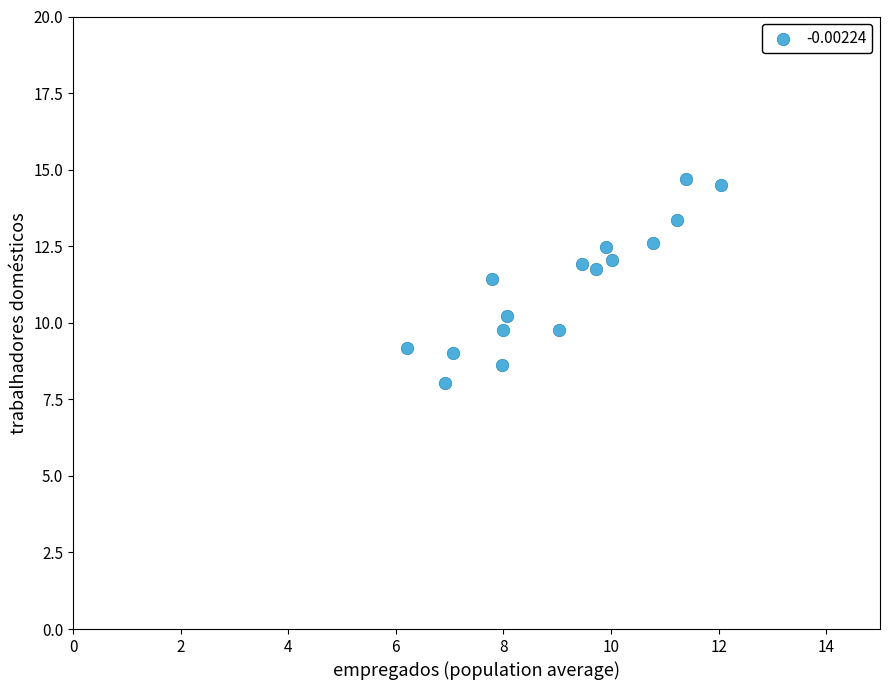

What is the range of Y values (max minus min)?

6.7